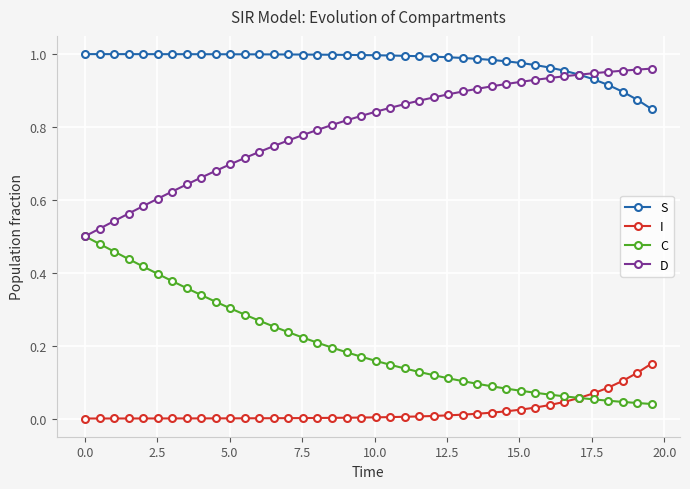

True or false: D and I cross at least once.

False